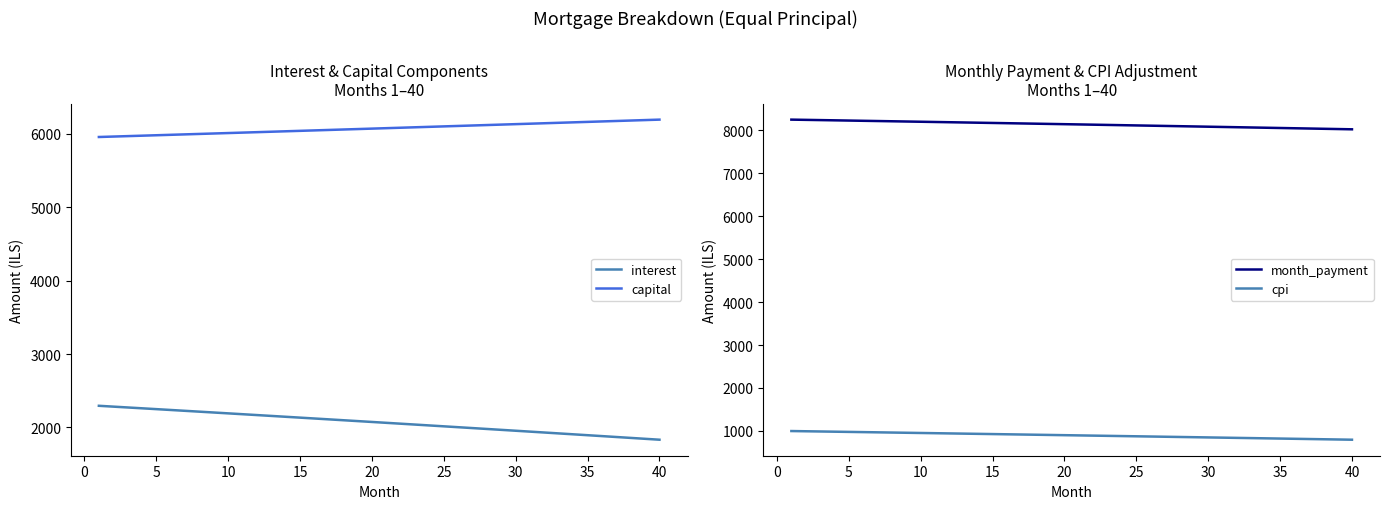

What is the difference between the maximum and minimum values in the cpi series?

202.1